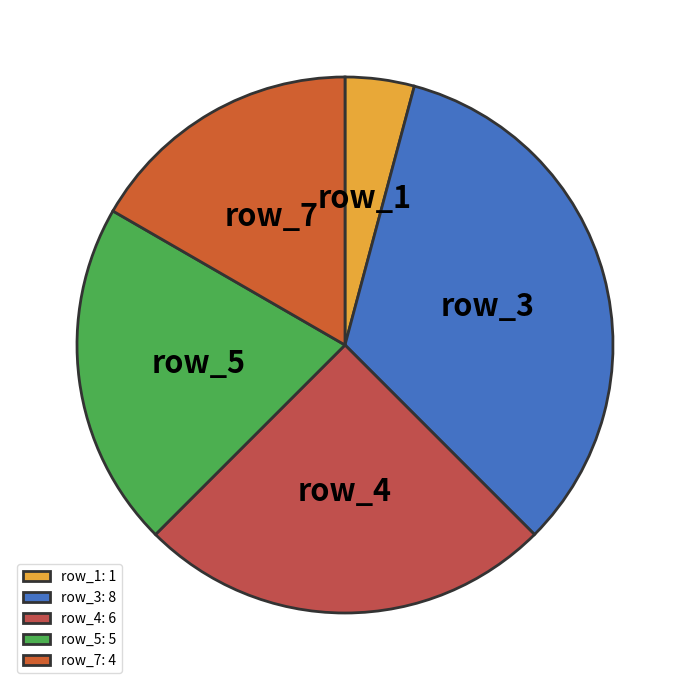

How many slices are in this pie chart?

5